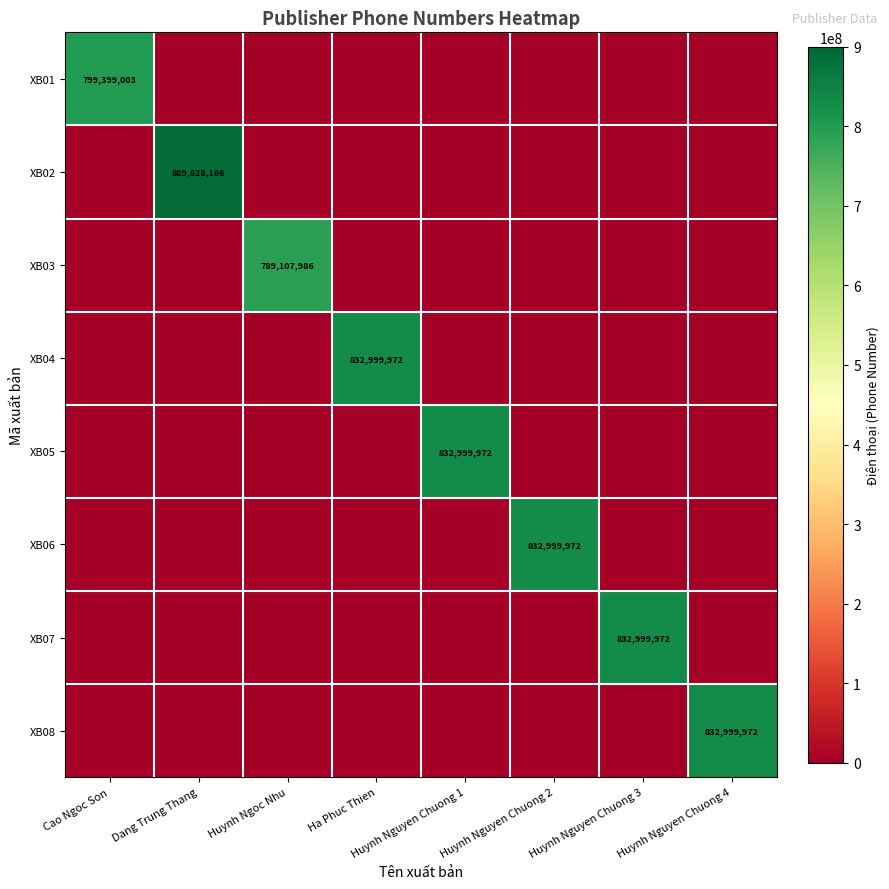

Is the value of XB07 at Huynh Nguyen Chuong 3 greater than the value of XB03 at Huynh Ngoc Nhu?

Yes